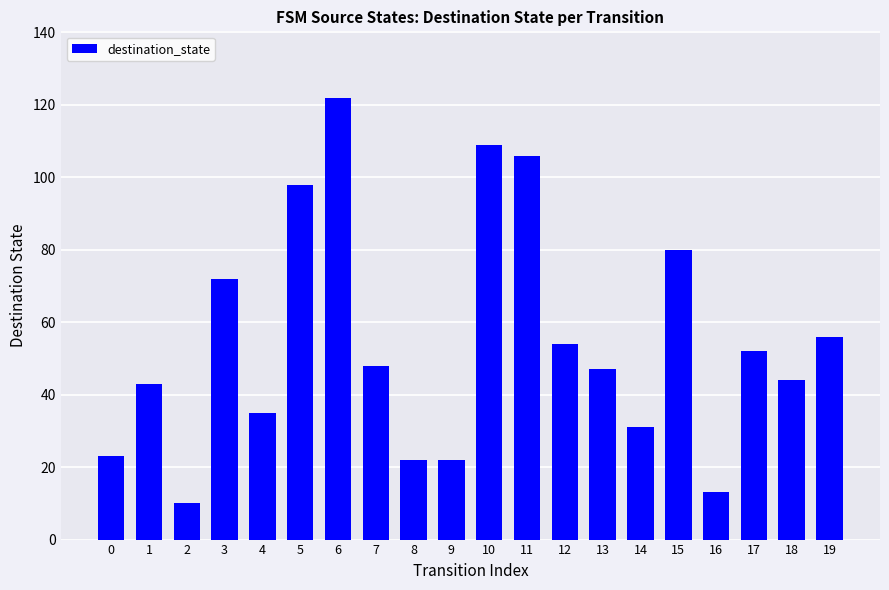

What is the sum of all values?

1087